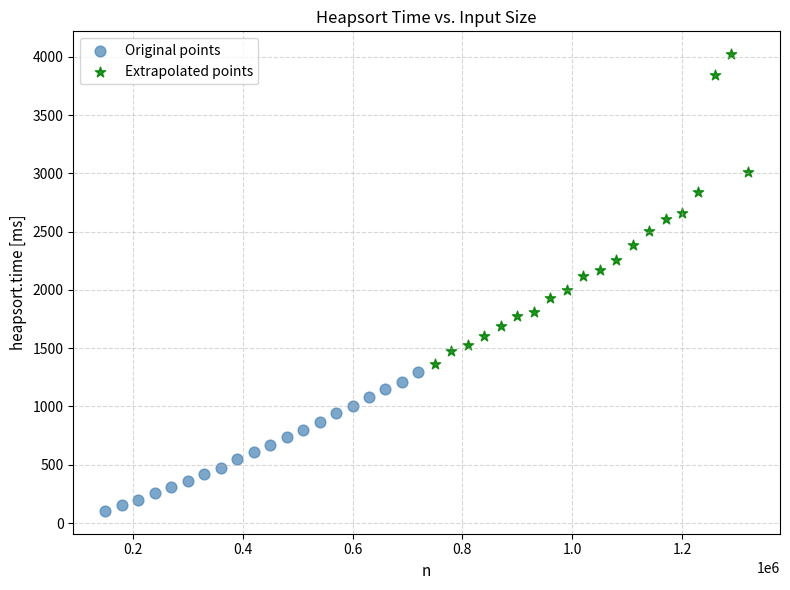

Which series reaches the maximum Y coordinate?

Extrapolated points